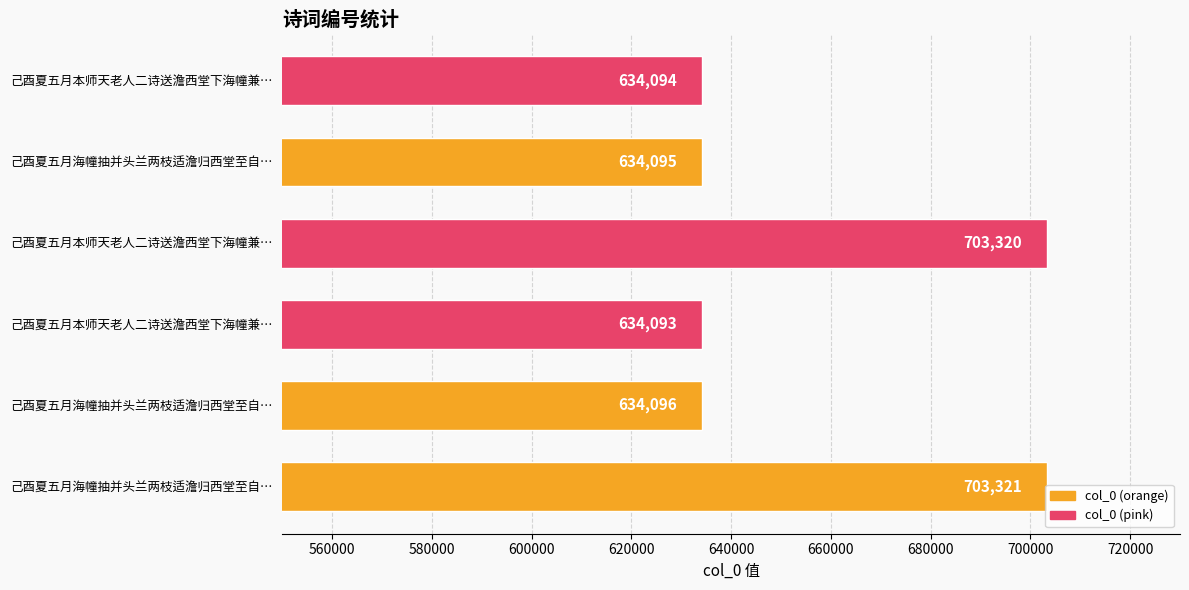

What is the smallest value displayed?

634093